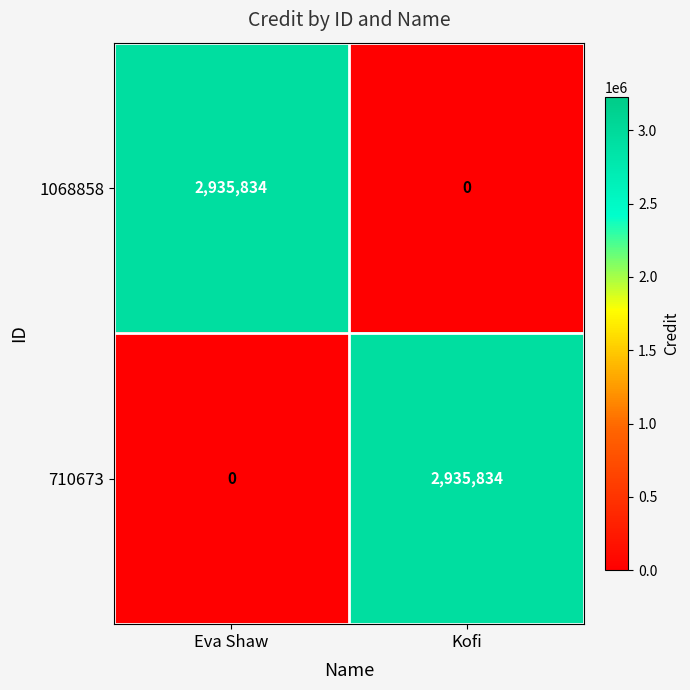

What is the difference between the highest and lowest values at Kofi?

2935834